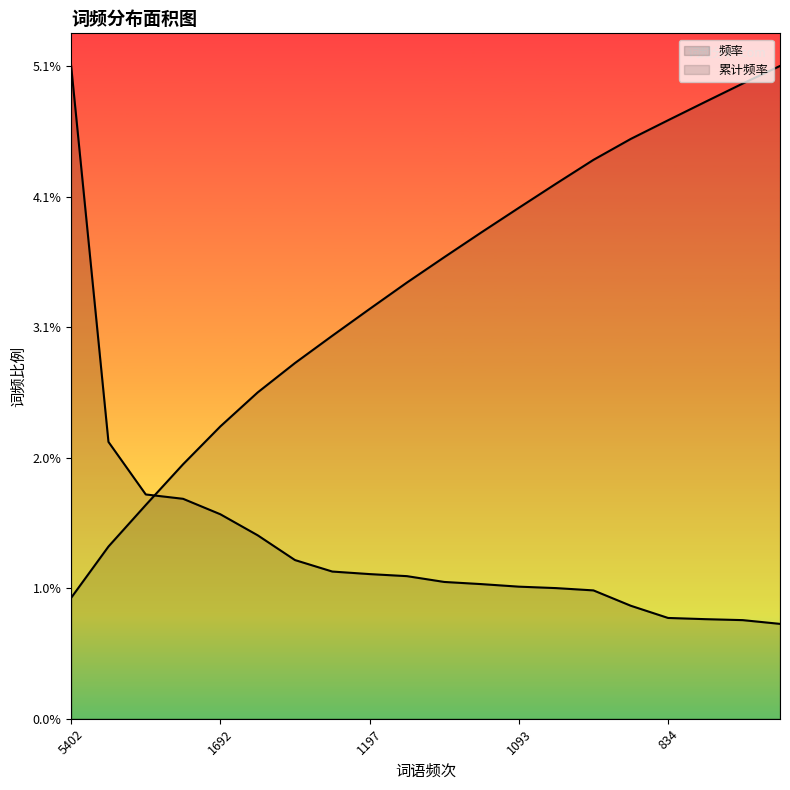

How many data points does each series have?

20